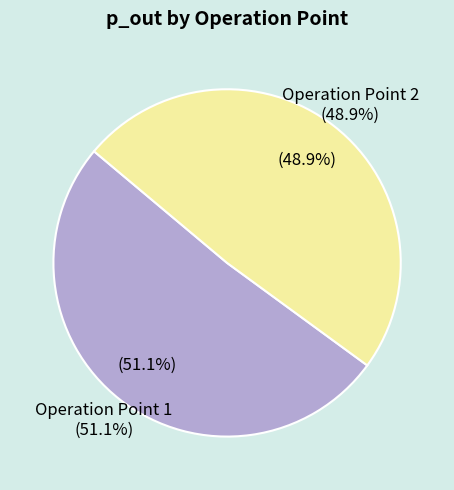

How many segments does this pie chart have?

2